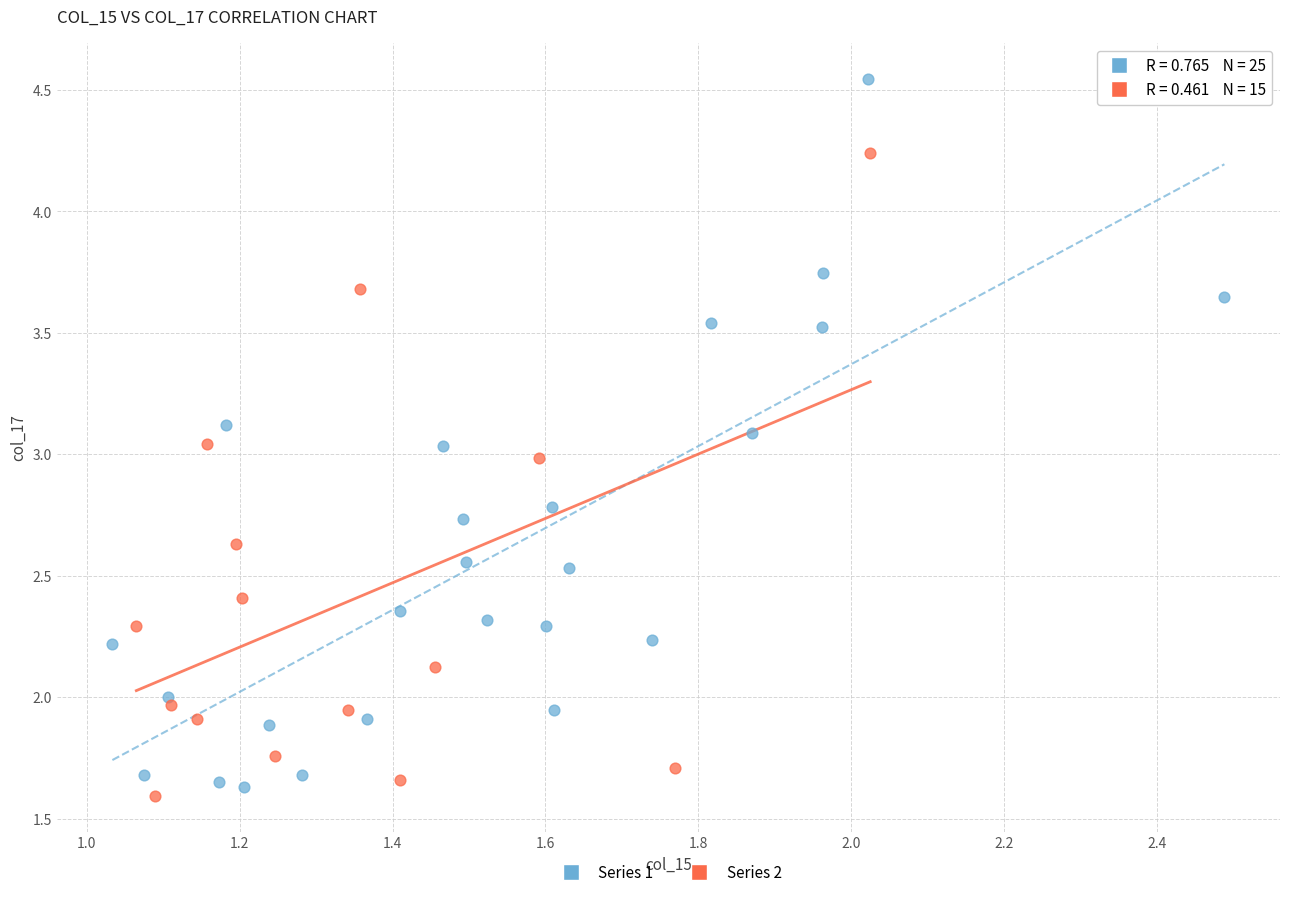

Which series reaches the maximum Y coordinate?

Series 1